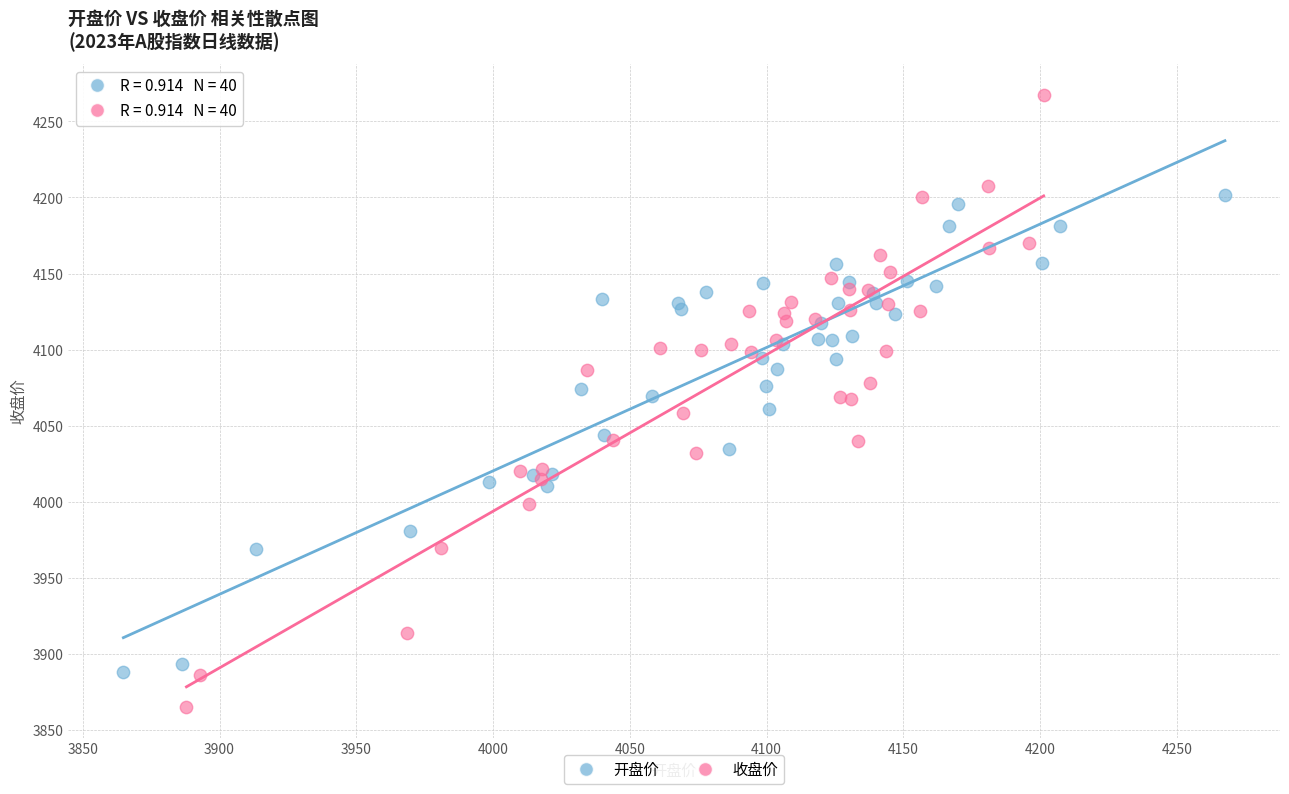

Which series has the widest spread of Y values?

收盘价